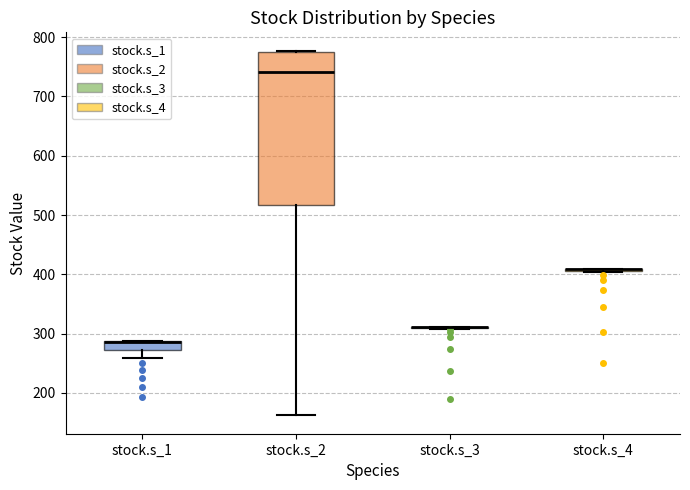

Which box is the tallest, from its lower edge to its upper edge?

stock.s_2